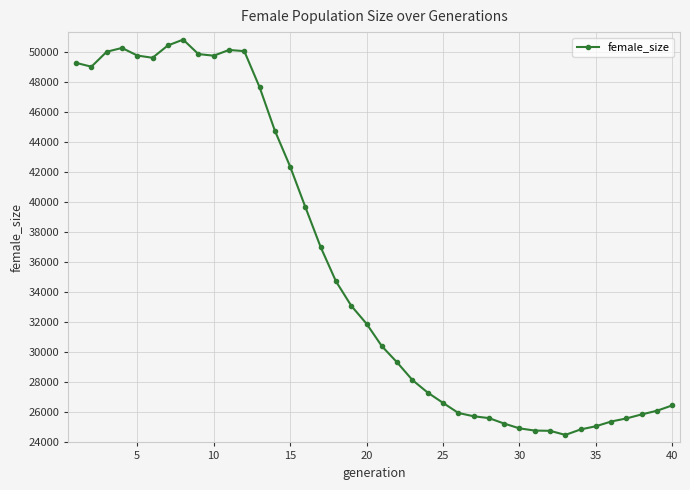

What is the greatest value displayed?

50829